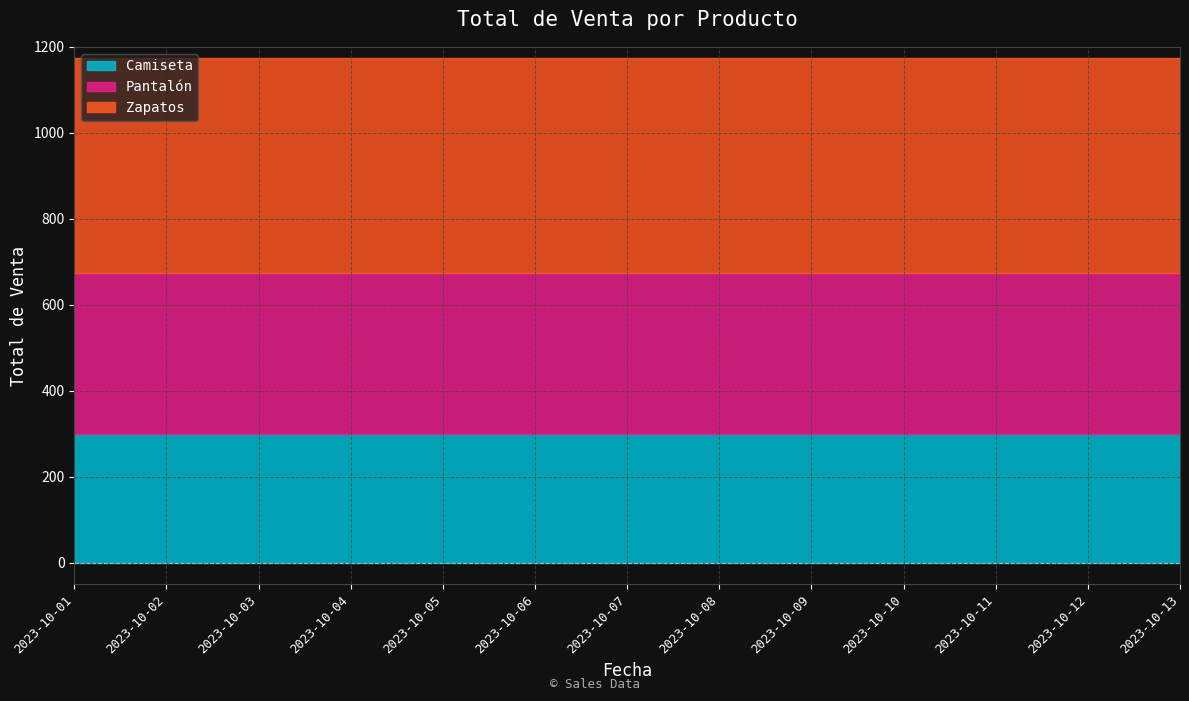

What is the smallest value displayed?

300